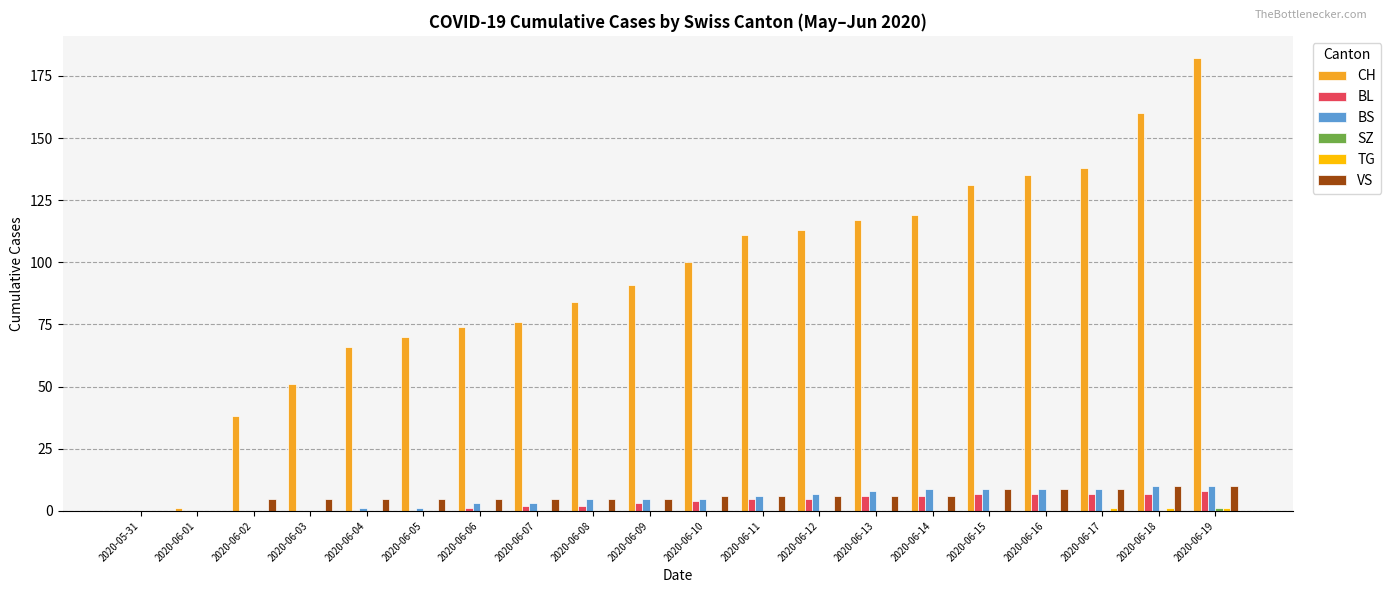

Count the BL values in the range 0 to 7.

19